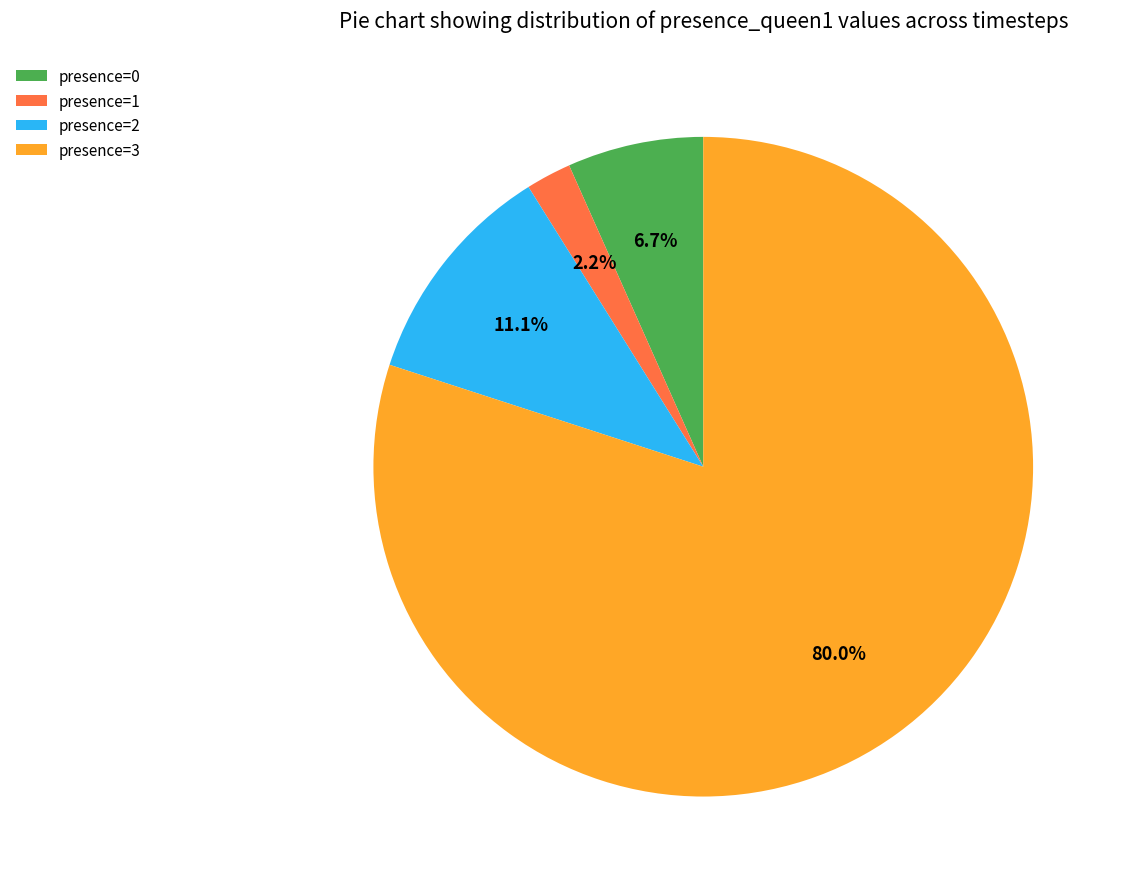

How many segments does this pie chart have?

4